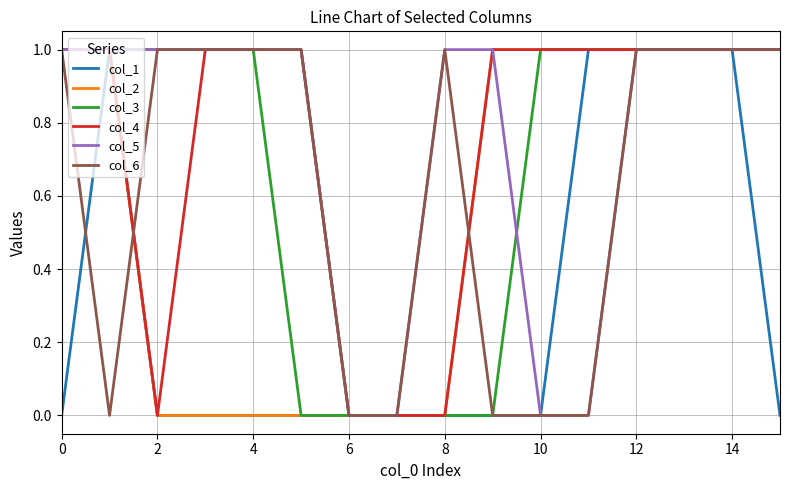

True or false: col_4 and col_3 cross at least once.

False